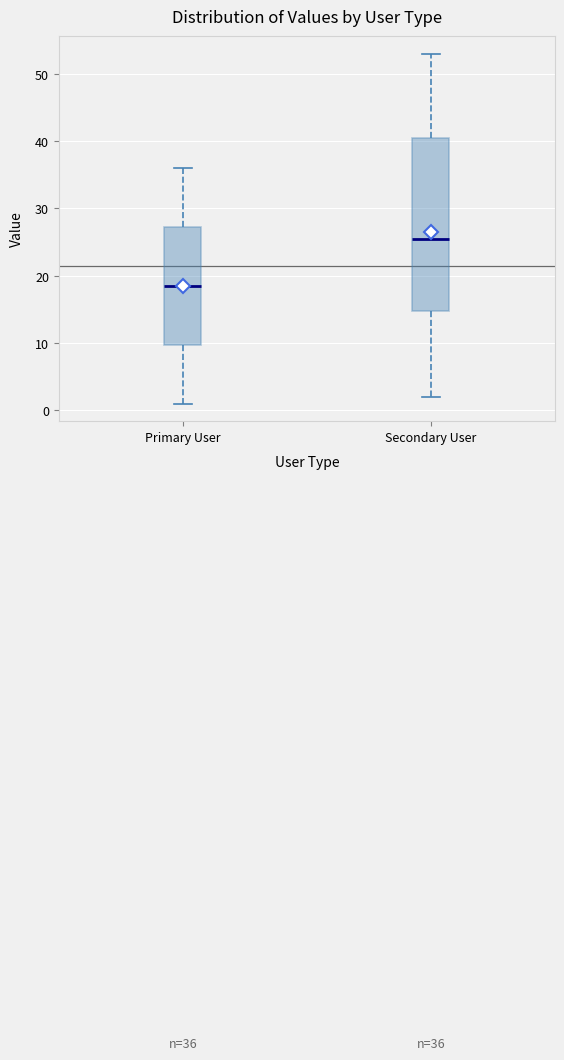

Which box has the lowest median line?

Primary User